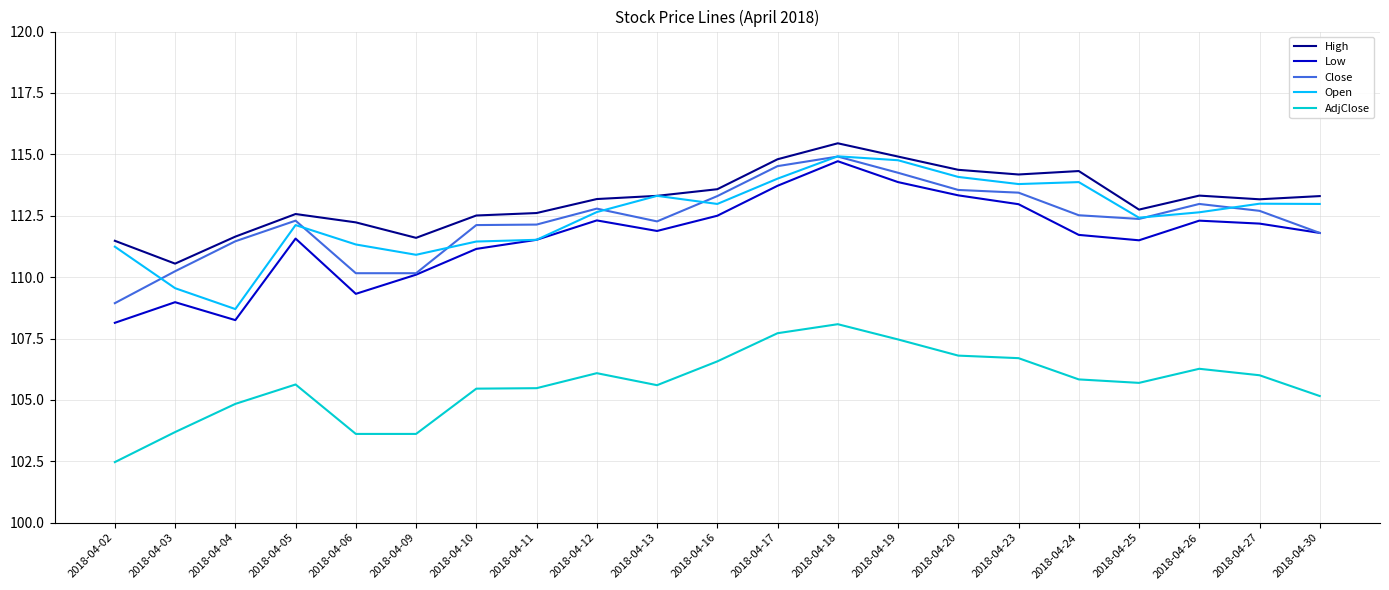

Does the chart have visible grid lines?

Yes